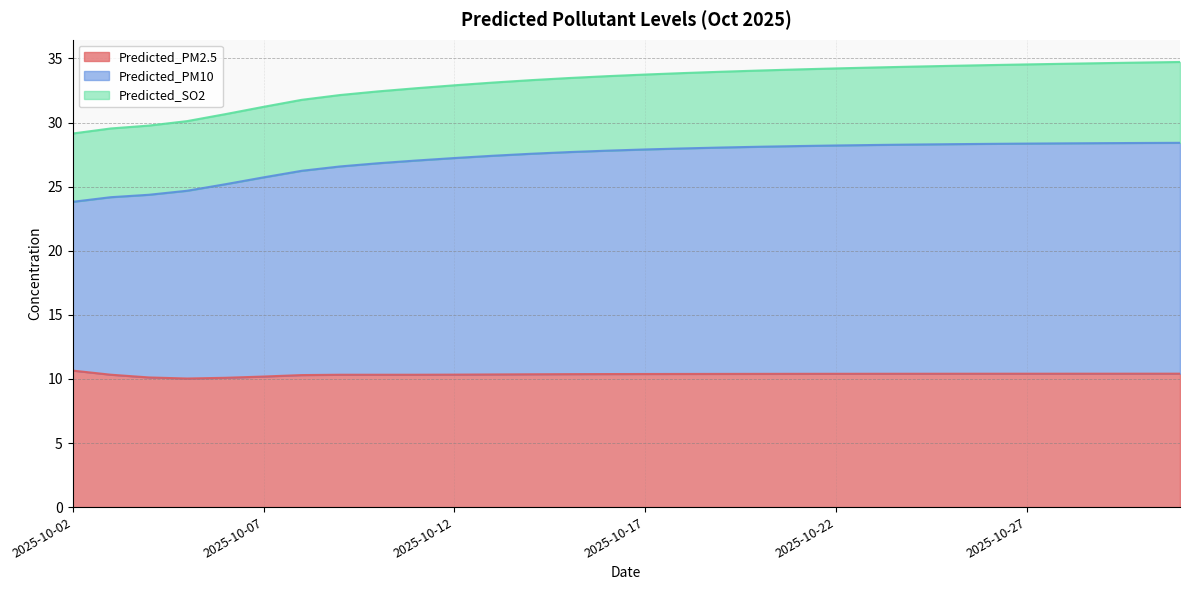

What is the sum of the Predicted_PM2.5 values at 2025-10-18 and 2025-10-29?

20.8